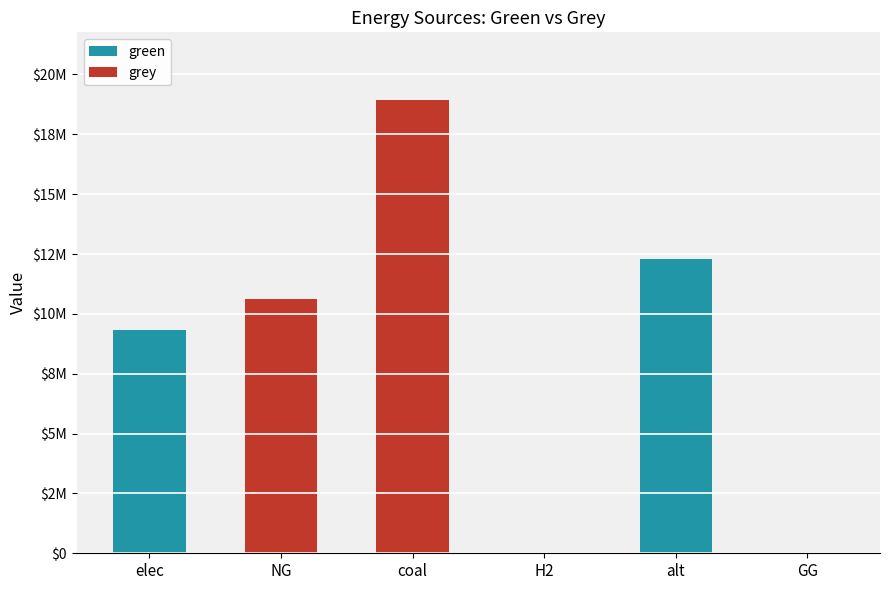

At which category is the sum across all series the highest?

coal